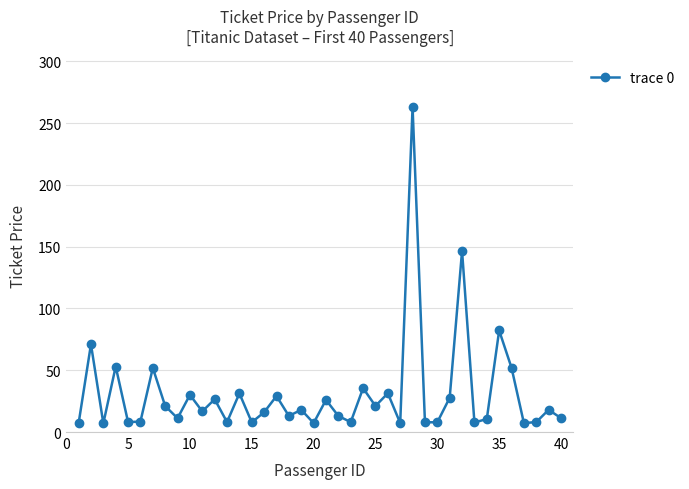

What is the maximum value shown in the chart?

263.0